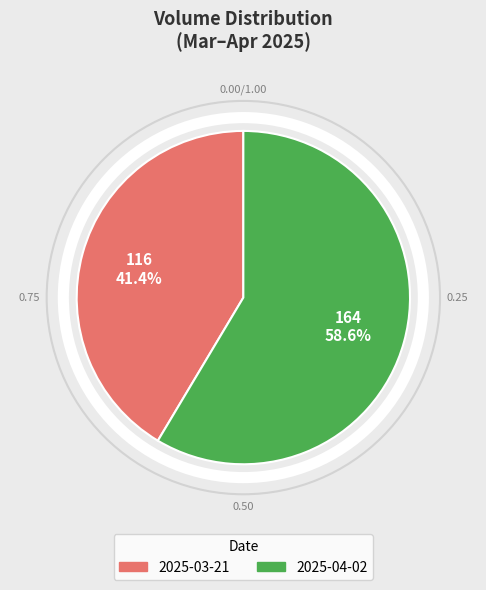

To the nearest percent, what is the average slice percentage?

50%